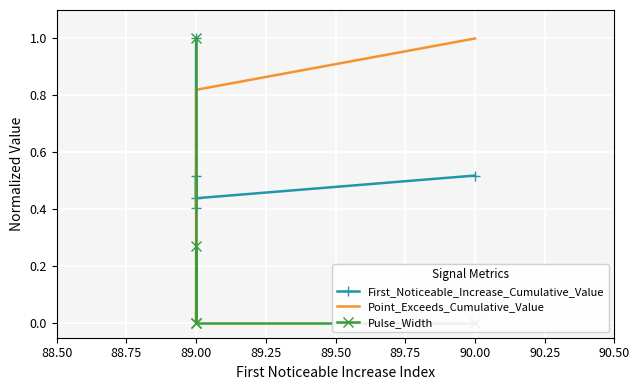

How many values in the Point_Exceeds_Cumulative_Value series exceed 0?

4